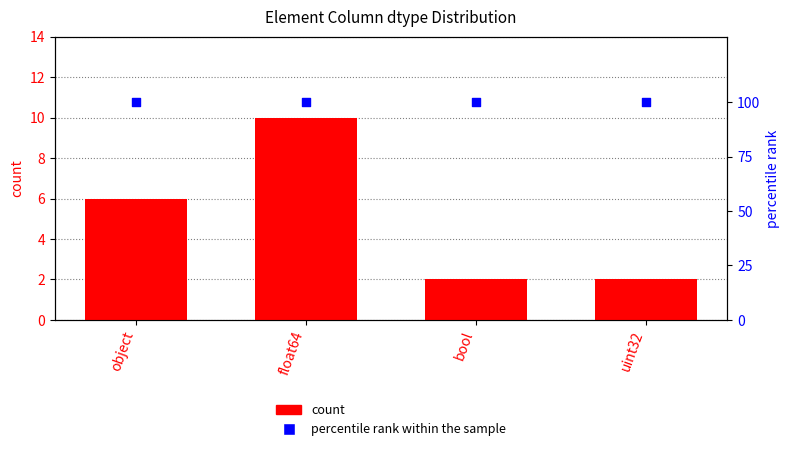

Which series contains the lowest Y value?

count